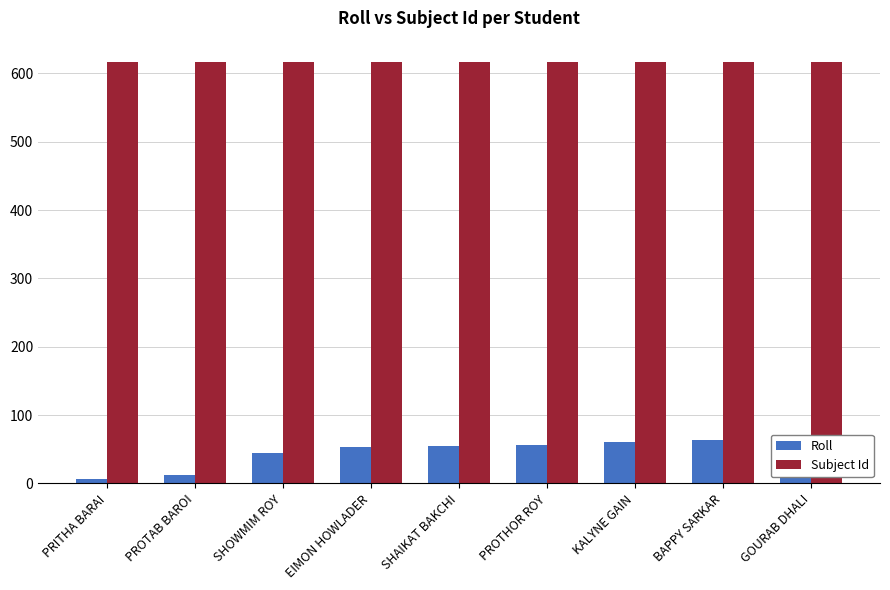

Is the value of Roll at SHOWMIM ROY greater than the value of Subject Id at PROTHOR ROY?

No